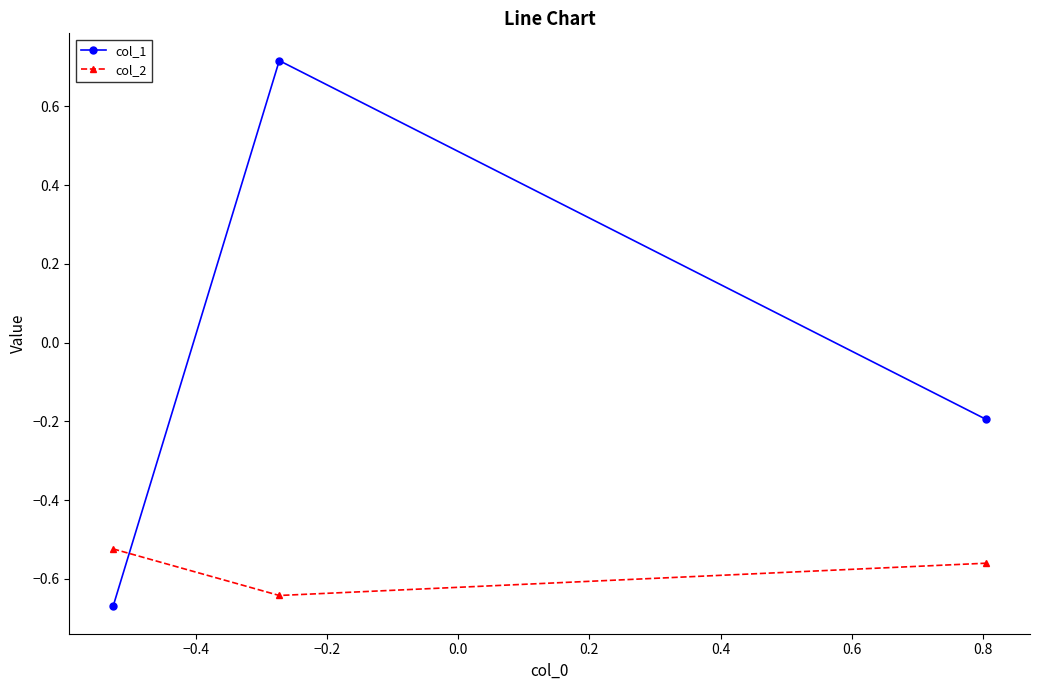

What is the difference between the maximum and minimum values in the col_1 series?

1.4